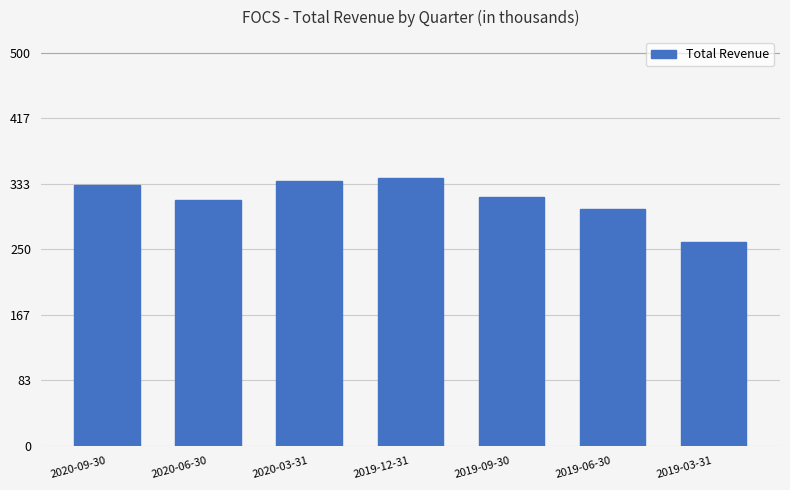

Does the chart contain any negative values?

No